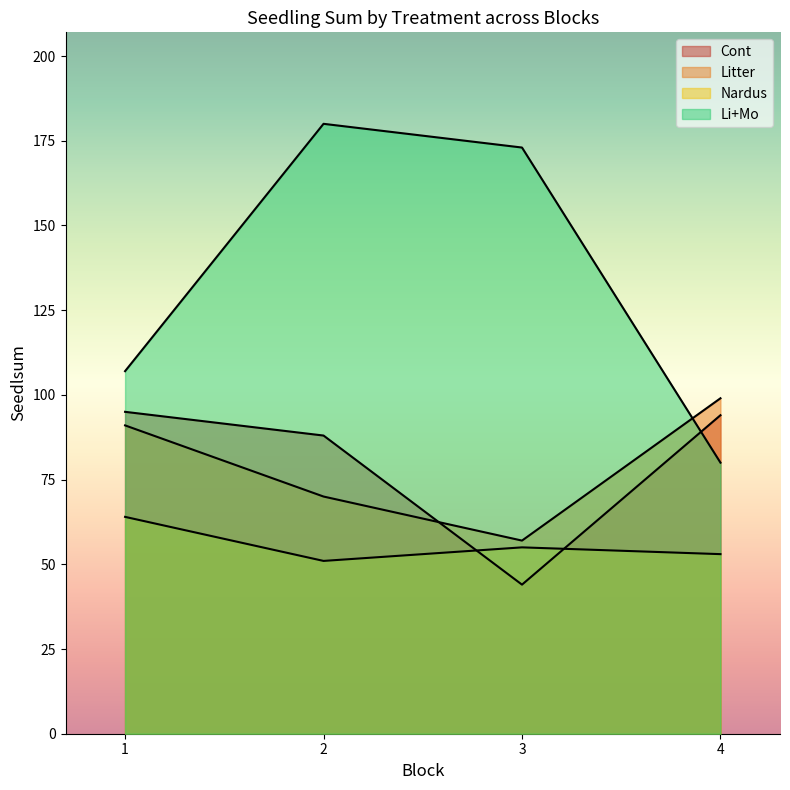

At how many categories does at least one series exceed 143?

2